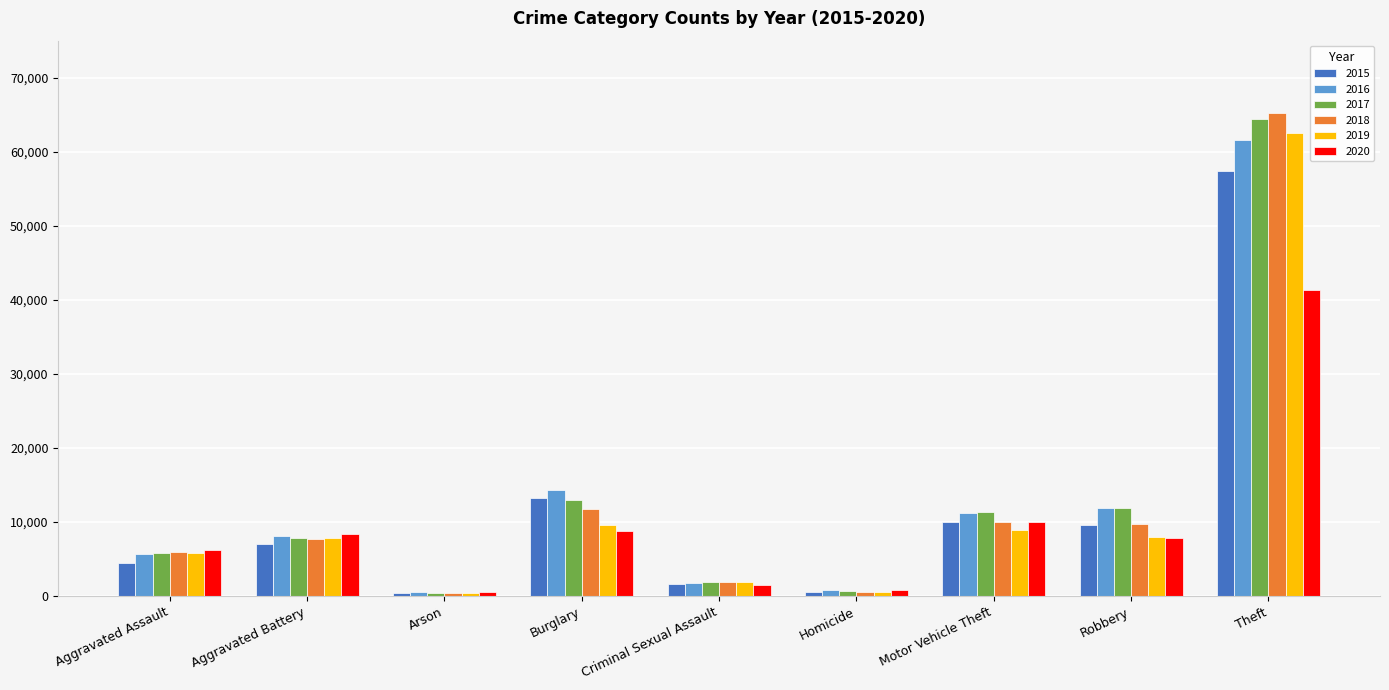

At which category does the chart reach its peak across all series?

Theft